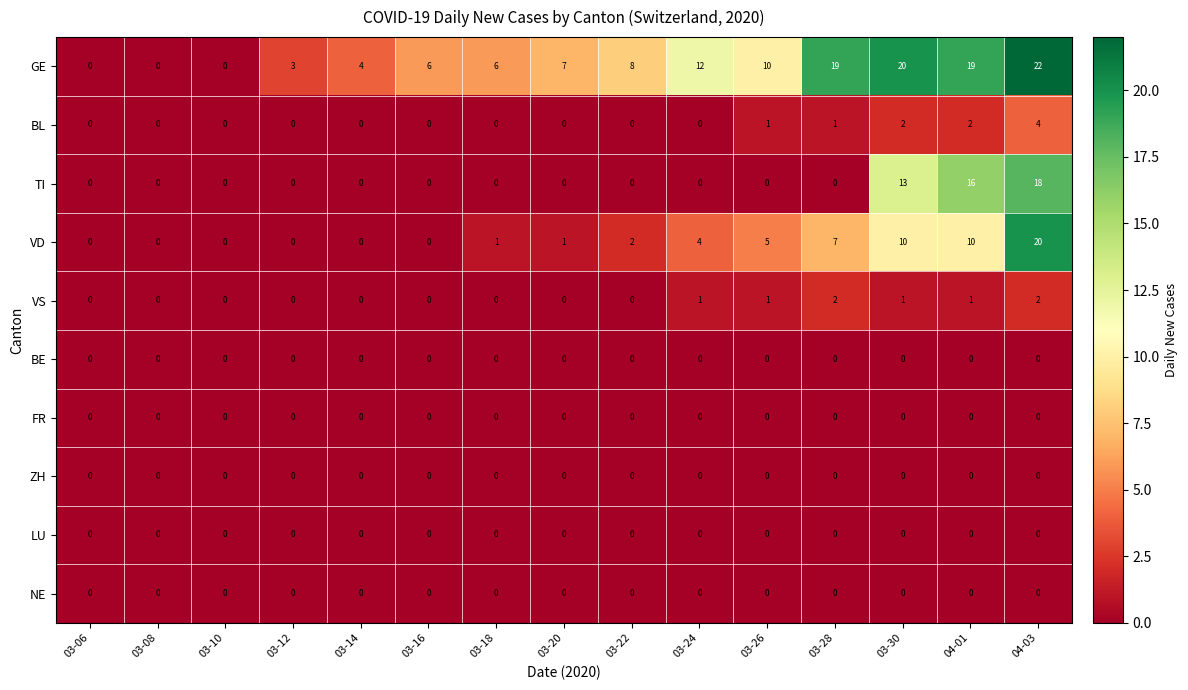

What is the greatest value displayed?

22